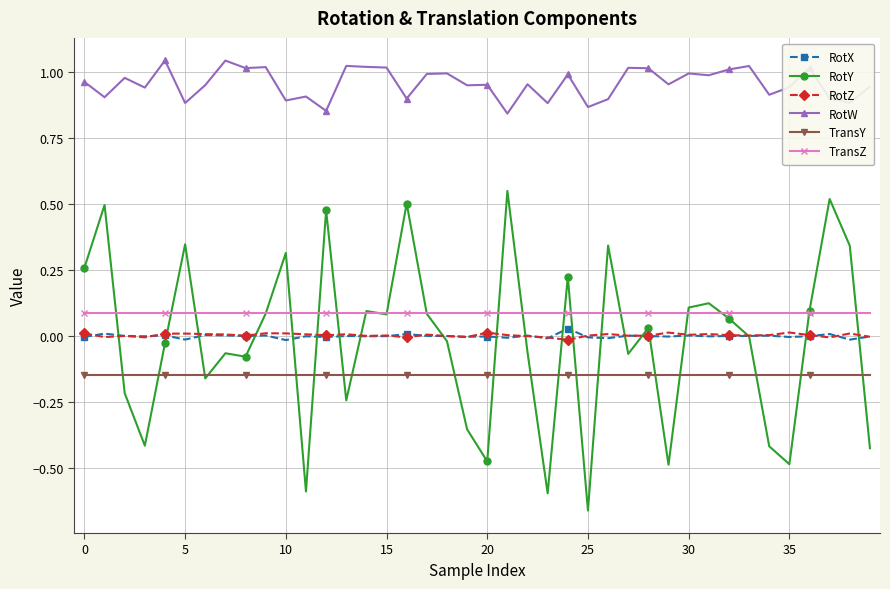

Which series has the largest total across all categories?

RotW